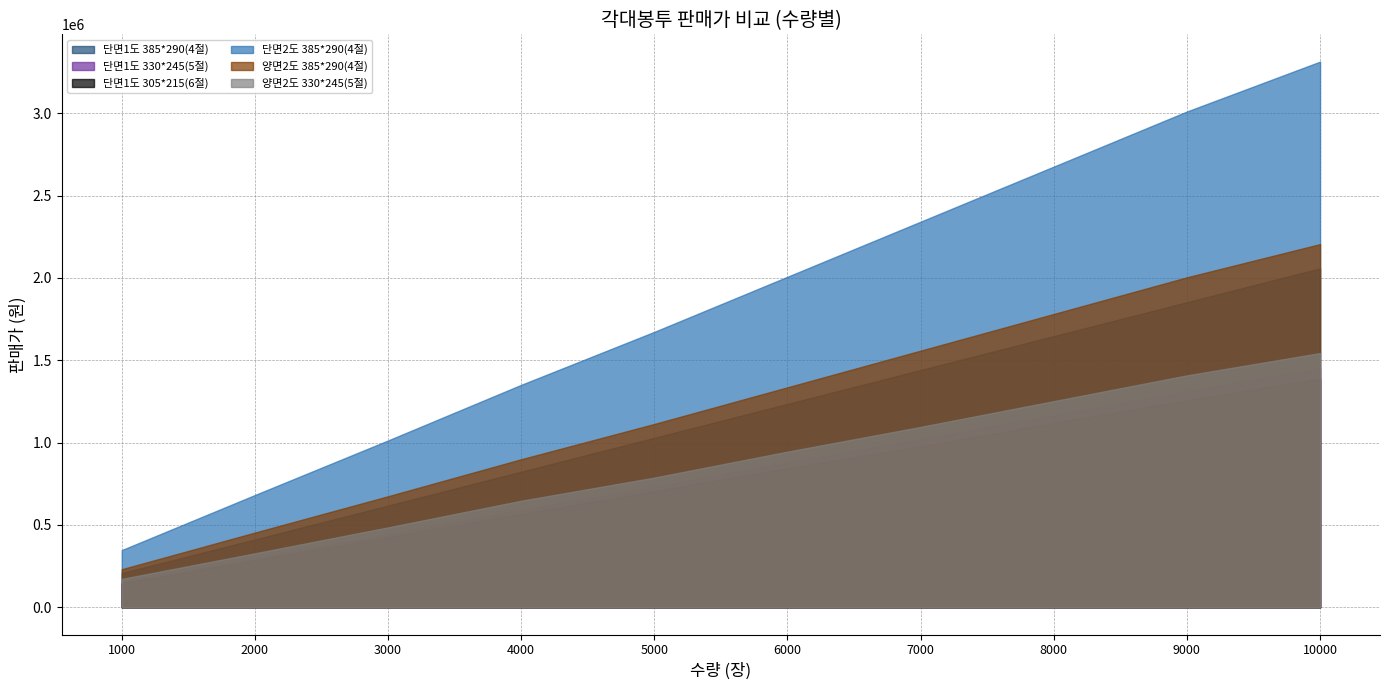

What is the spread (max minus min) of values at 4000?

783447